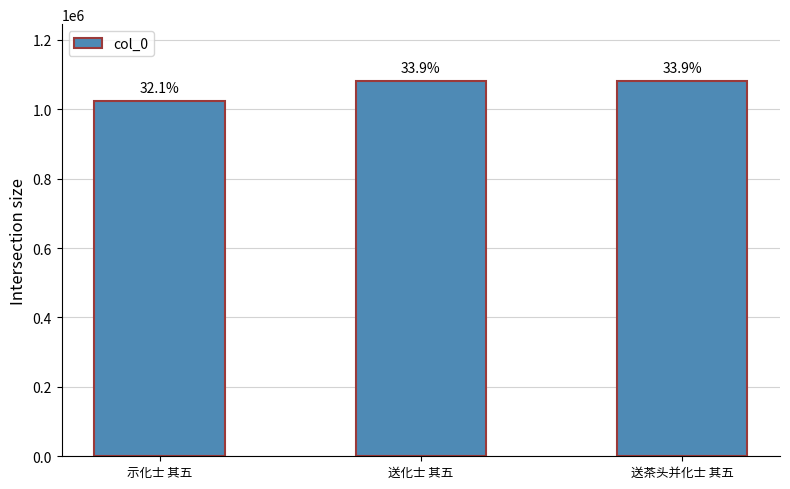

What is the change in value from 示化士 其五 to 送化士 其五?

+58331